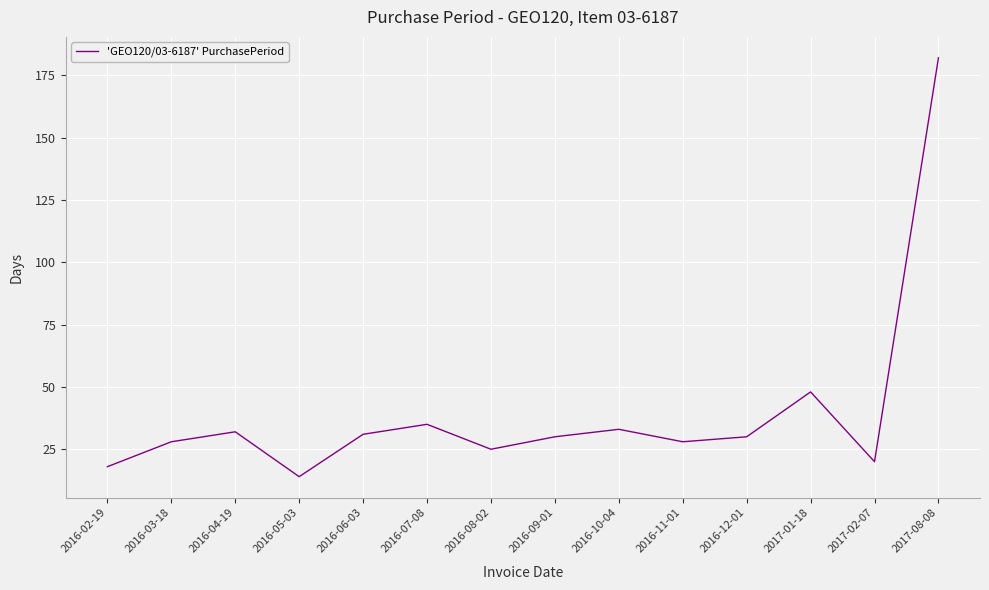

What is the difference between the maximum and second lowest values?

164